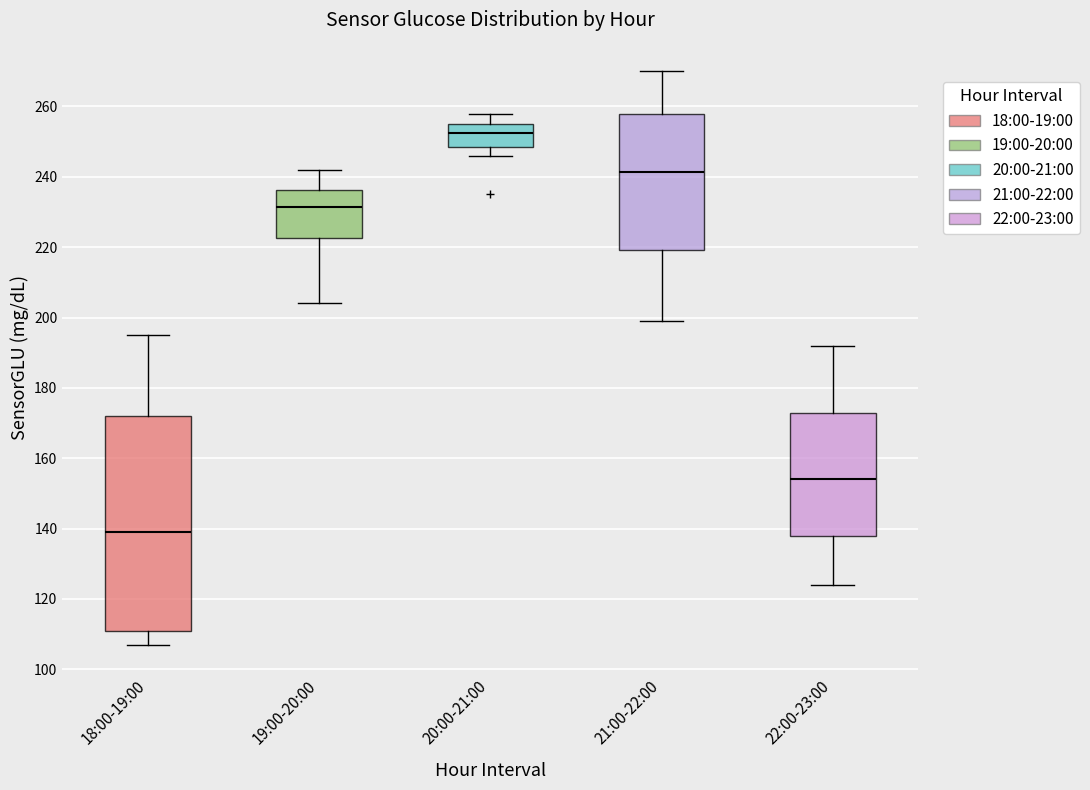

Reading left to right, transcribe this box plot: for each box, give where its median line is, the range the box spans, and where its two whiskers end, as read against the y-axis. The values are not printed on the chart, so give them approximately, as read against the axis.

18:00-19:00: median 140, box 112 to 172, whiskers 108 to 196
19:00-20:00: median 232, box 222 to 236, whiskers 204 to 242
20:00-21:00: median 252, box 248 to 256, whiskers 246 to 258
21:00-22:00: median 242, box 220 to 258, whiskers 200 to 270
22:00-23:00: median 154, box 138 to 172, whiskers 124 to 192